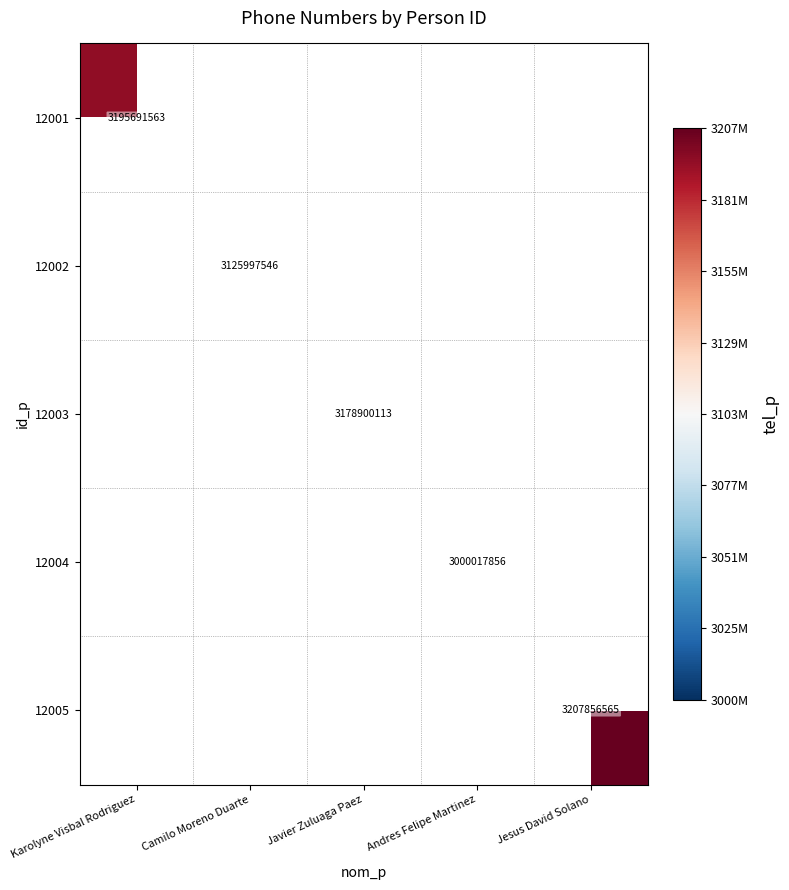

What is the greatest value displayed?

3207856565.0